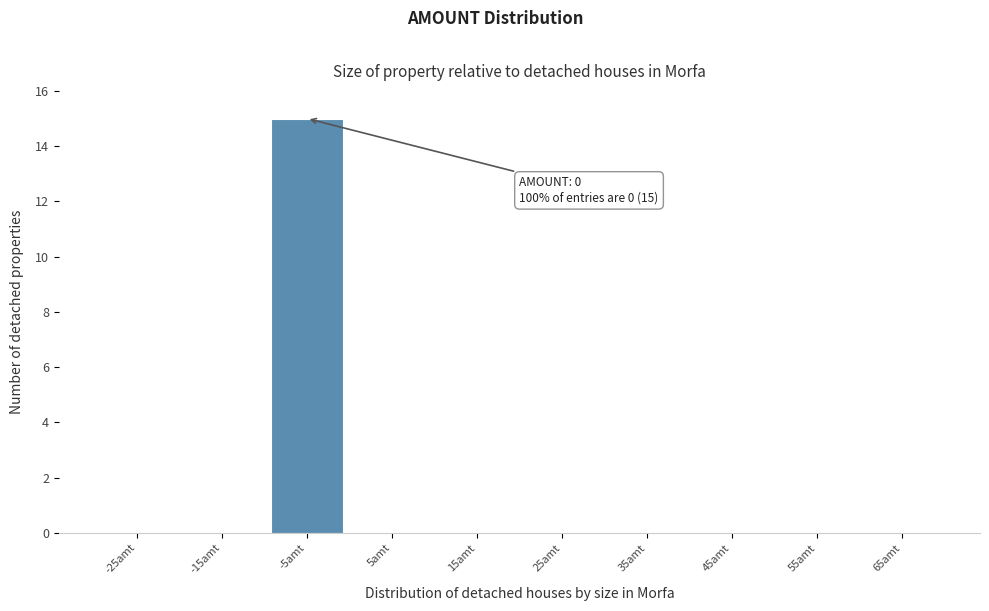

Reading right to left, extract all data points from this chart.

65amt=0	55amt=0	45amt=0	35amt=0	25amt=0	15amt=0	5amt=0	-5amt=15	-15amt=0	-25amt=0